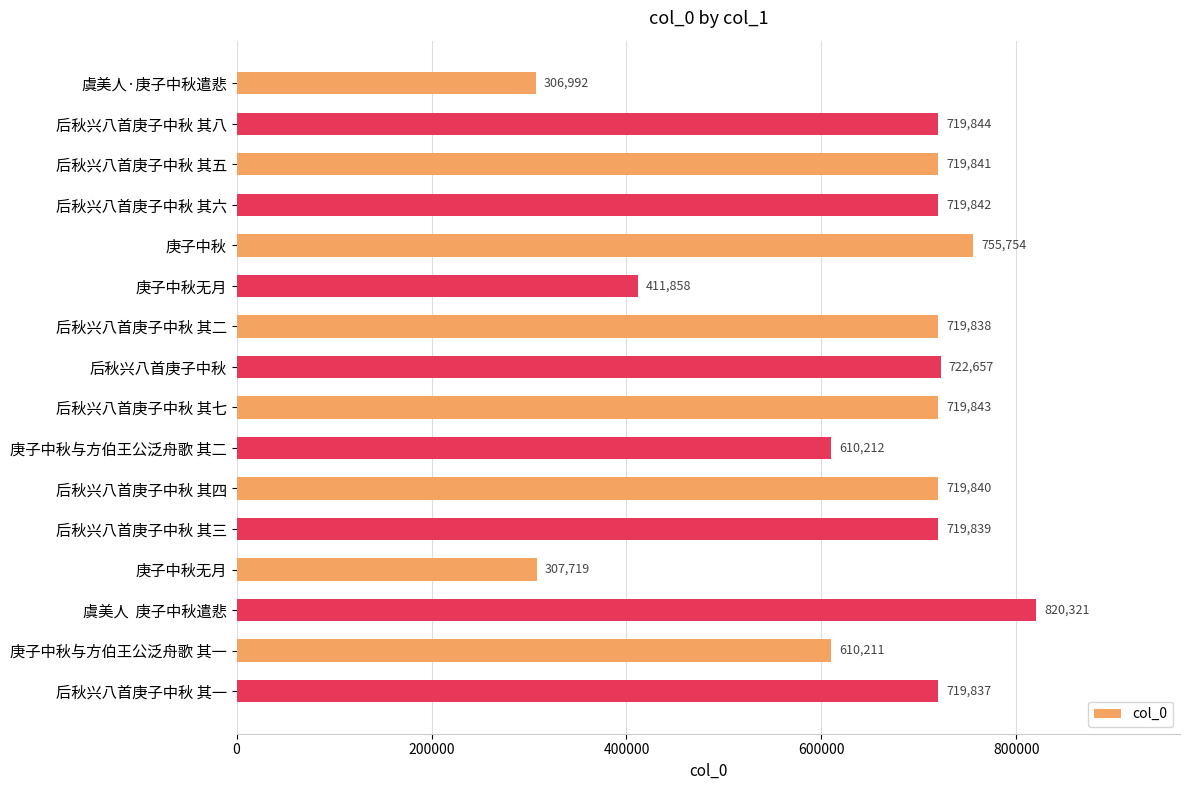

How many data points are less than 719840?

8